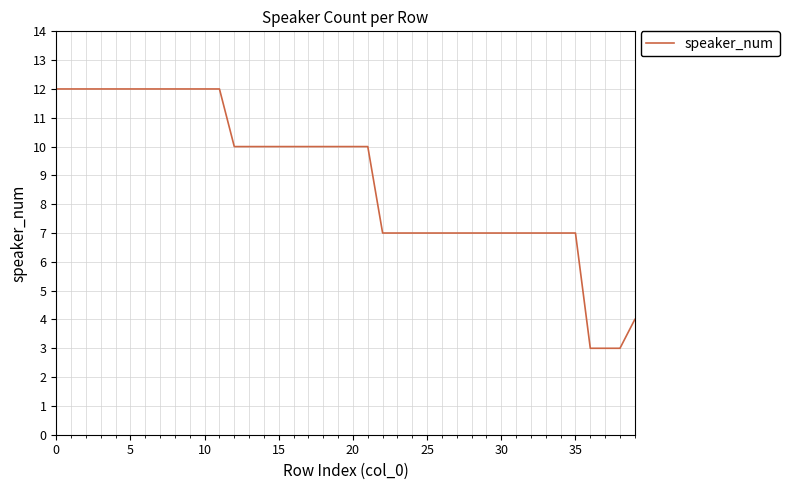

What is the difference between the maximum and minimum values?

9